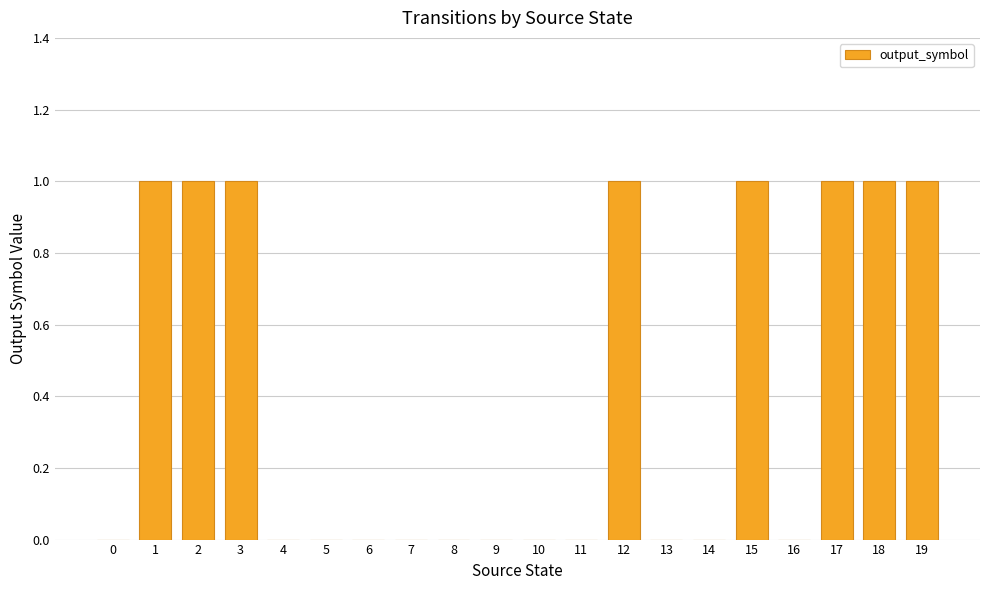

Does the chart contain stacked bars?

No